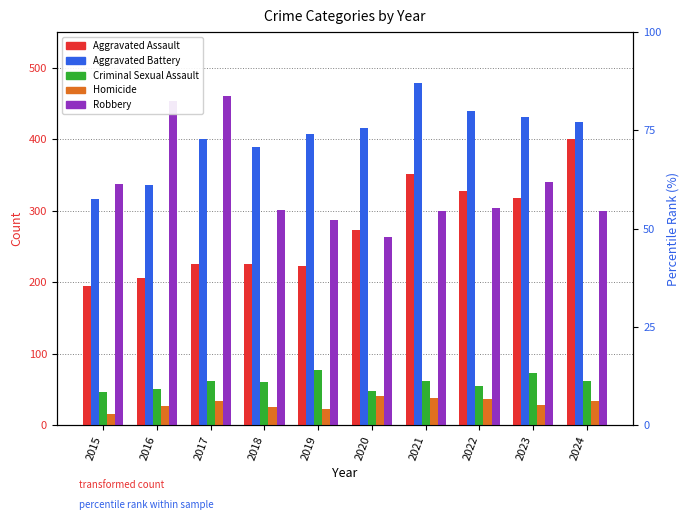

Reading right to left, what are all the values shown in this chart?

Aggravated Assault: 2024=401	2023=318	2022=327	2021=352	2020=273	2019=223	2018=225	2017=225	2016=206	2015=194
Aggravated Battery: 2024=424	2023=431	2022=439	2021=479	2020=416	2019=407	2018=389	2017=400	2016=336	2015=316
Criminal Sexual Assault: 2024=61	2023=73	2022=55	2021=61	2020=48	2019=77	2018=60	2017=62	2016=50	2015=46
Homicide: 2024=34	2023=28	2022=36	2021=38	2020=41	2019=22	2018=25	2017=33	2016=26	2015=15
Robbery: 2024=300	2023=340	2022=304	2021=300	2020=263	2019=287	2018=301	2017=460	2016=454	2015=337